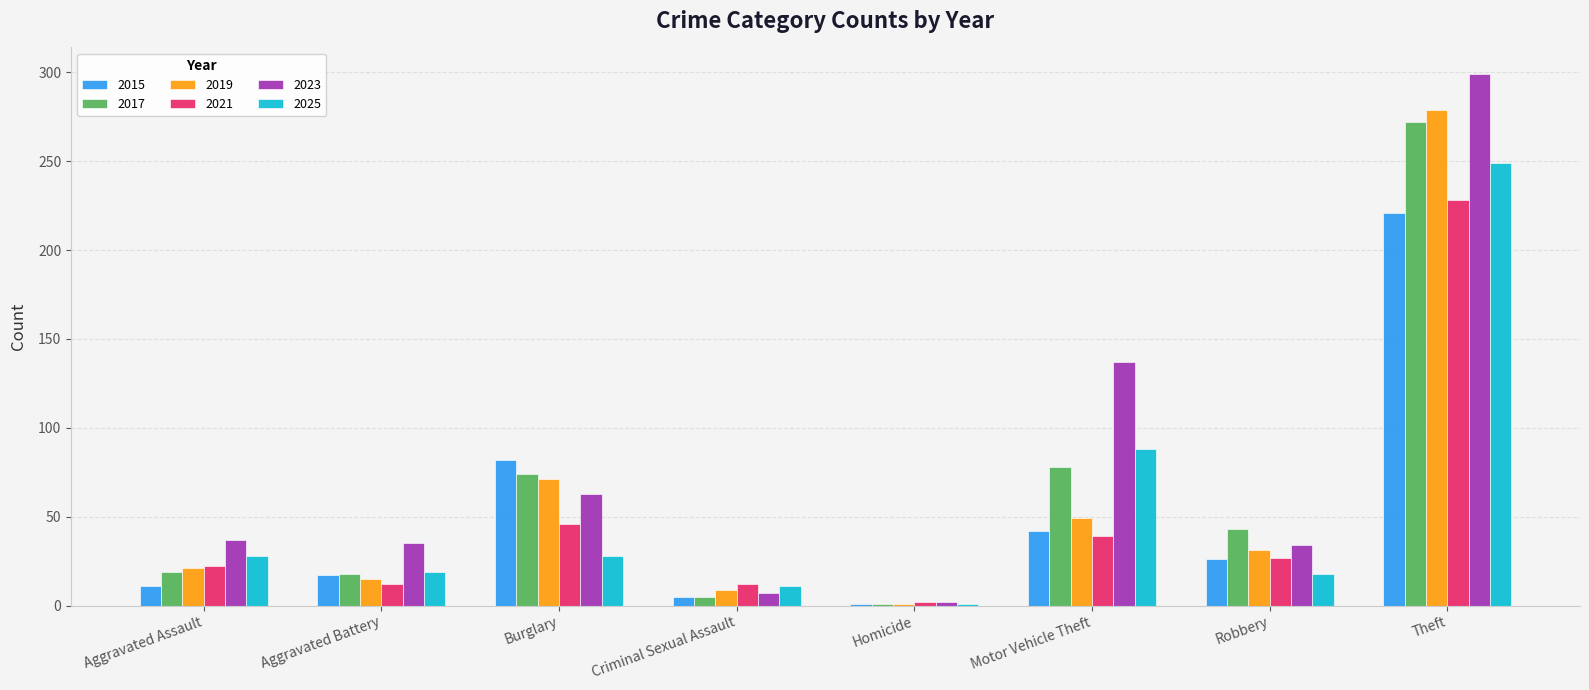

What is the value of the 2017 bar at the 5th from the left?

1